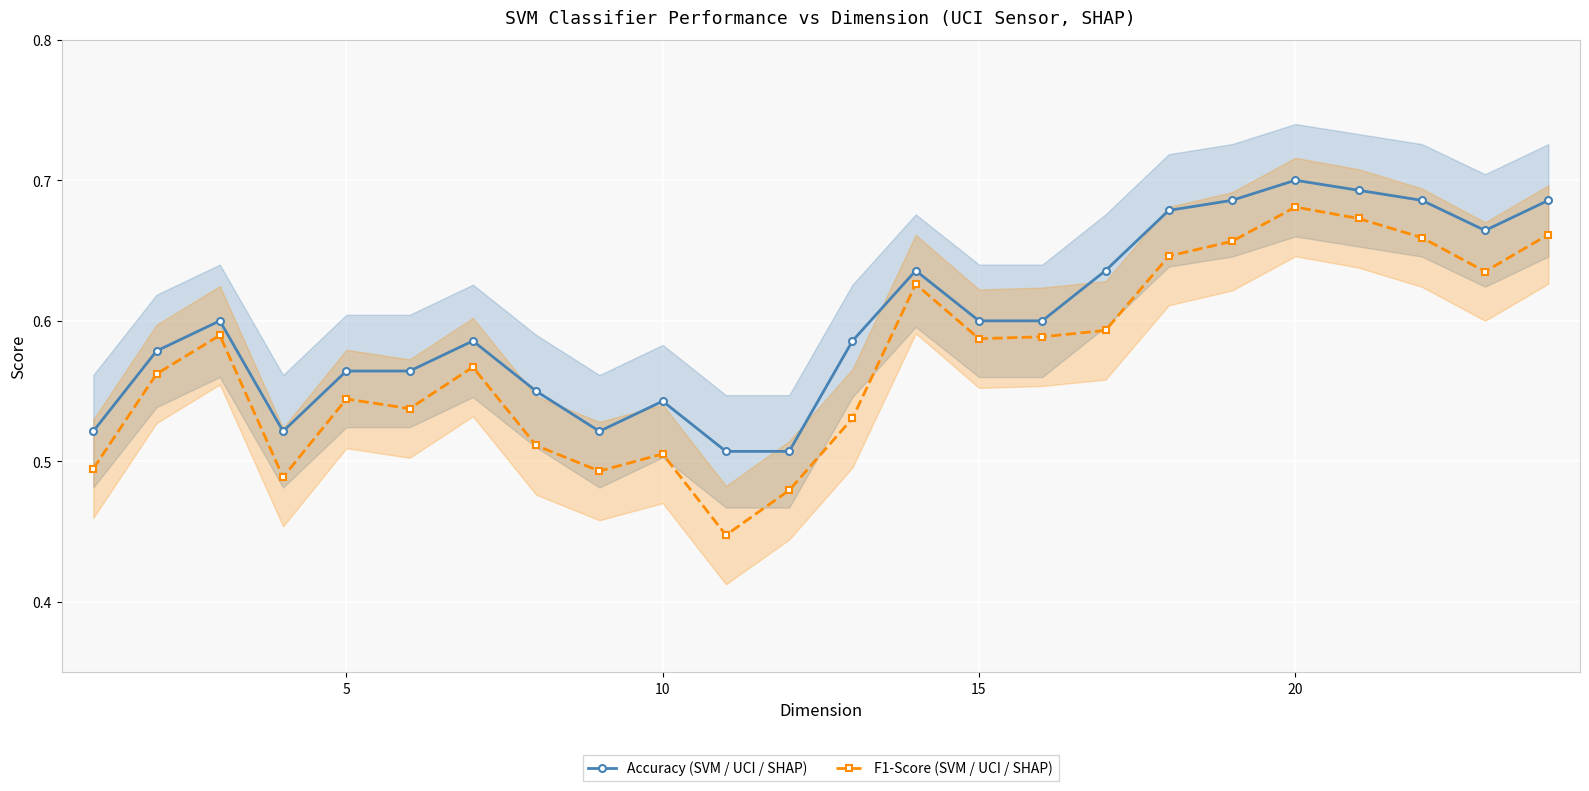

What is the highest value of the F1-Score (SVM / UCI / SHAP) series?

0.7